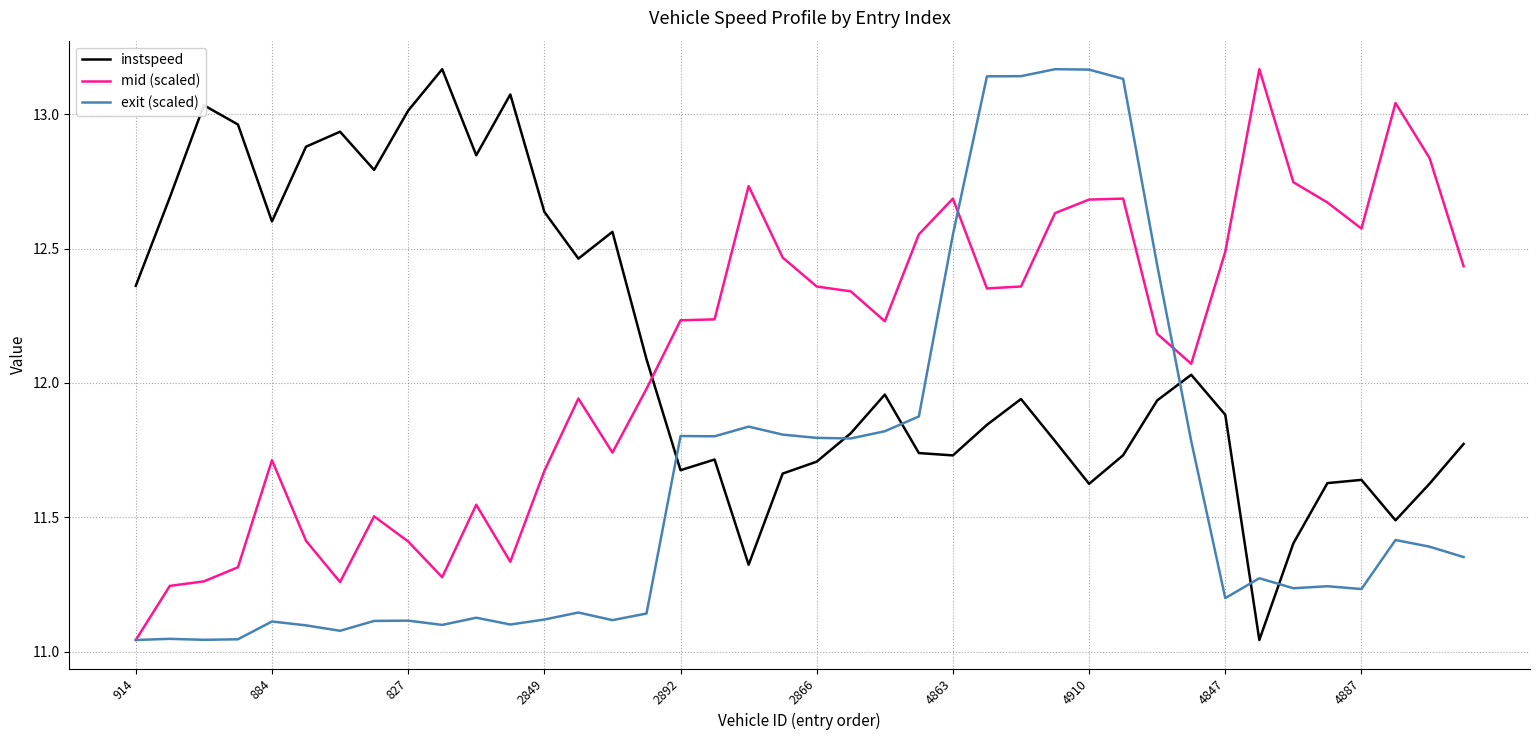

After their last crossing, which series has the higher values: mid (scaled) or instspeed?

mid (scaled)